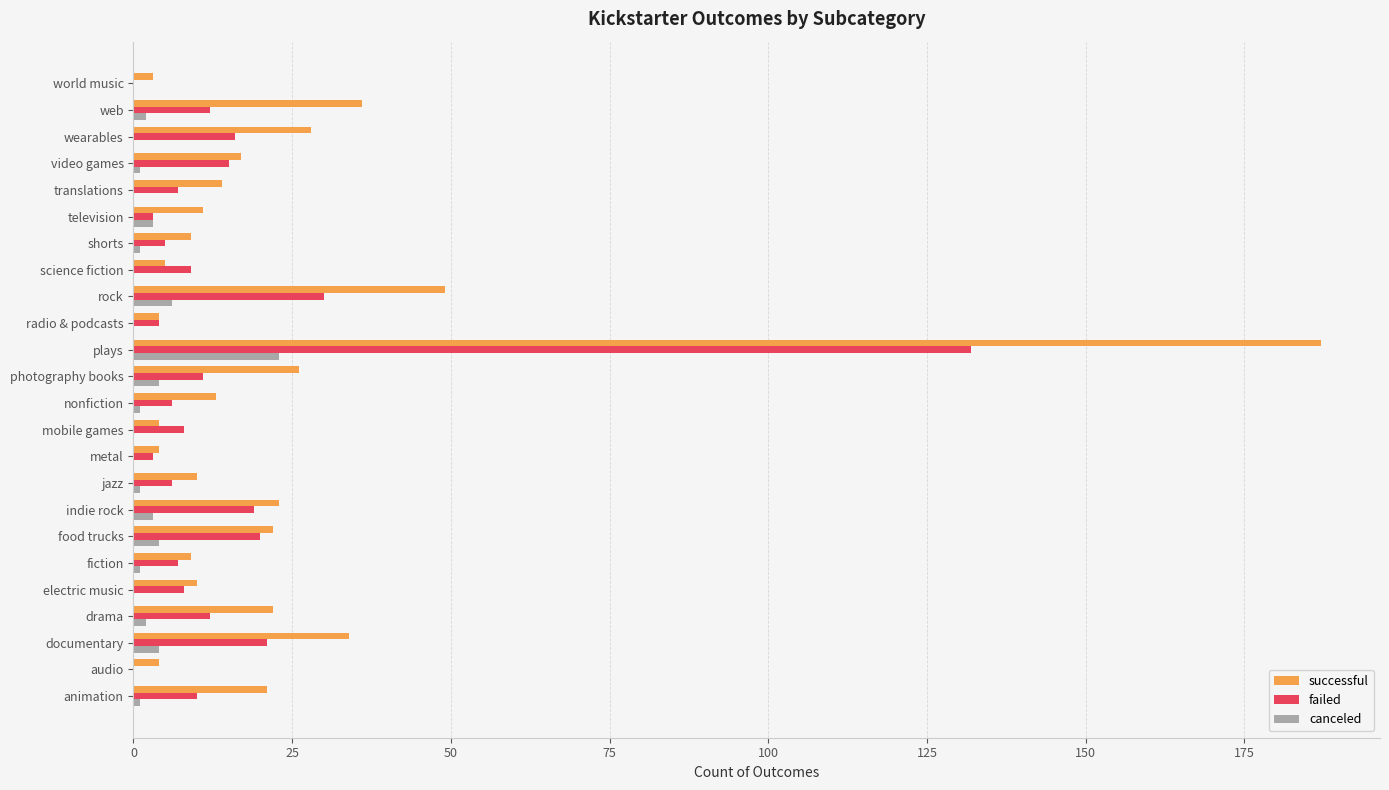

The value of successful at food trucks is 22. True or false?

True